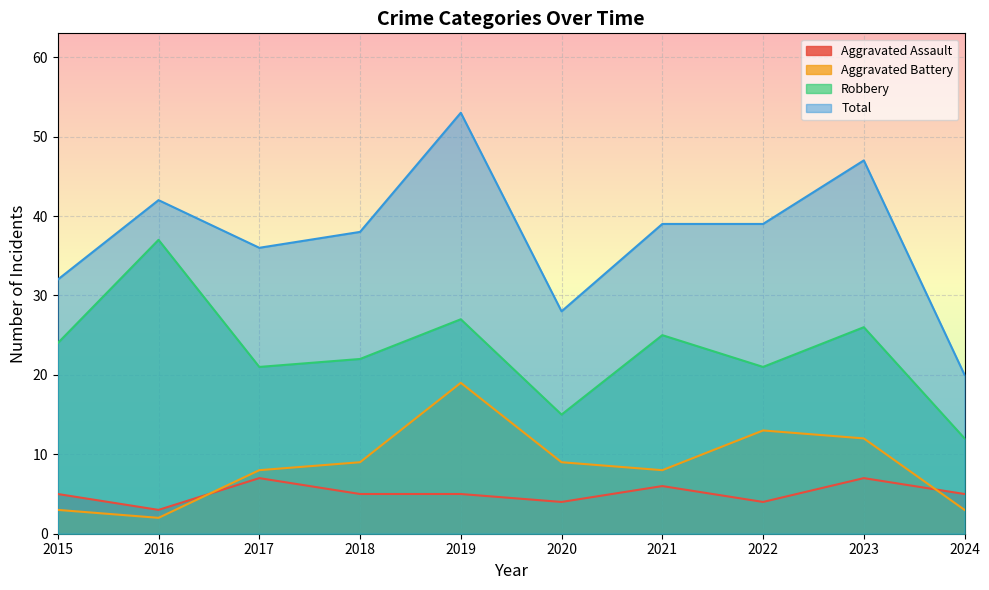

What is the difference between the Aggravated Assault values at 2015 and 2020?

1